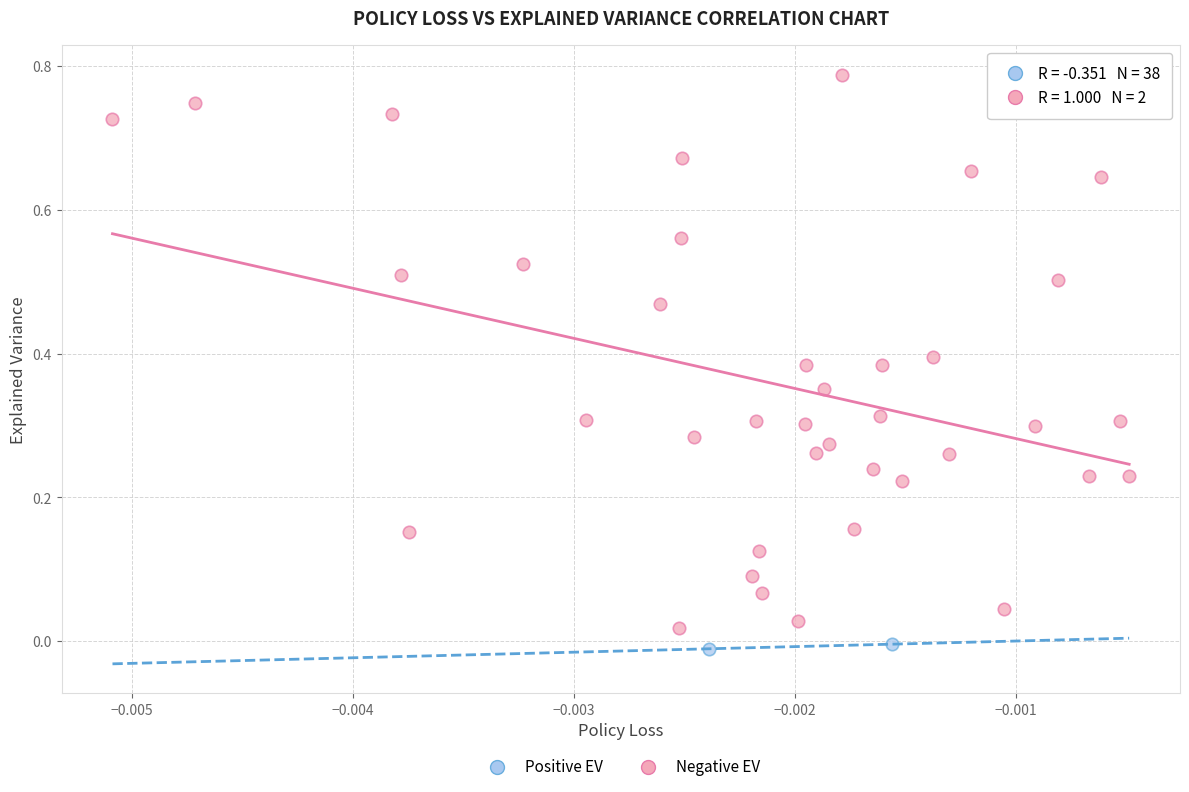

What are all the series names shown in the legend?

Positive EV, Negative EV